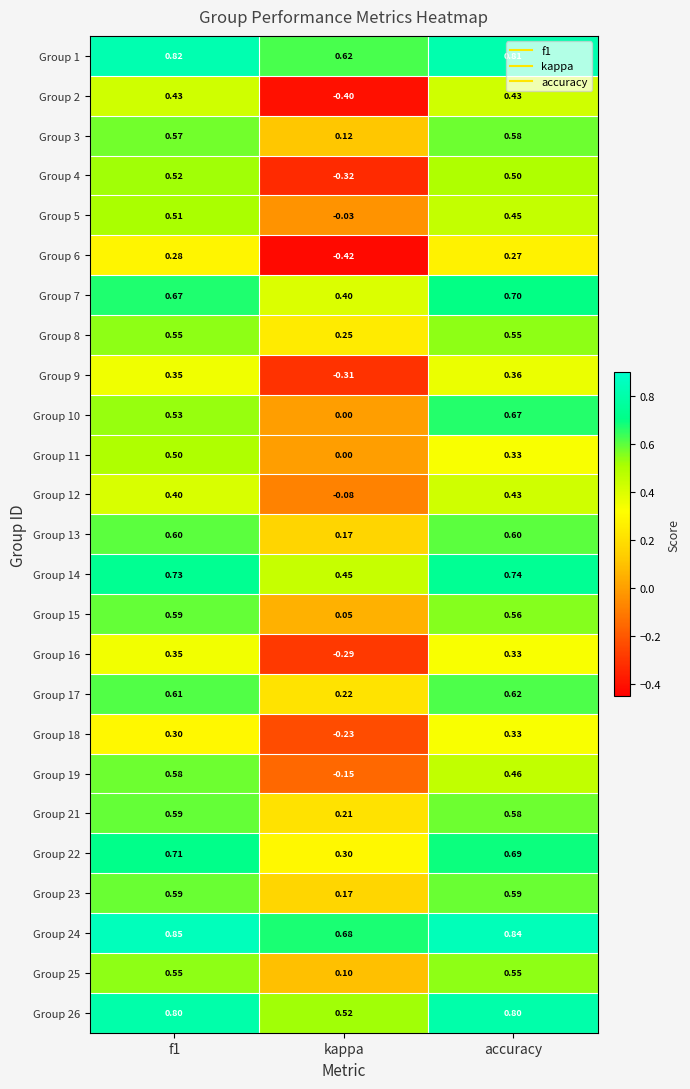

Is the value of Group 3 at kappa greater than the value of Group 10 at kappa?

Yes